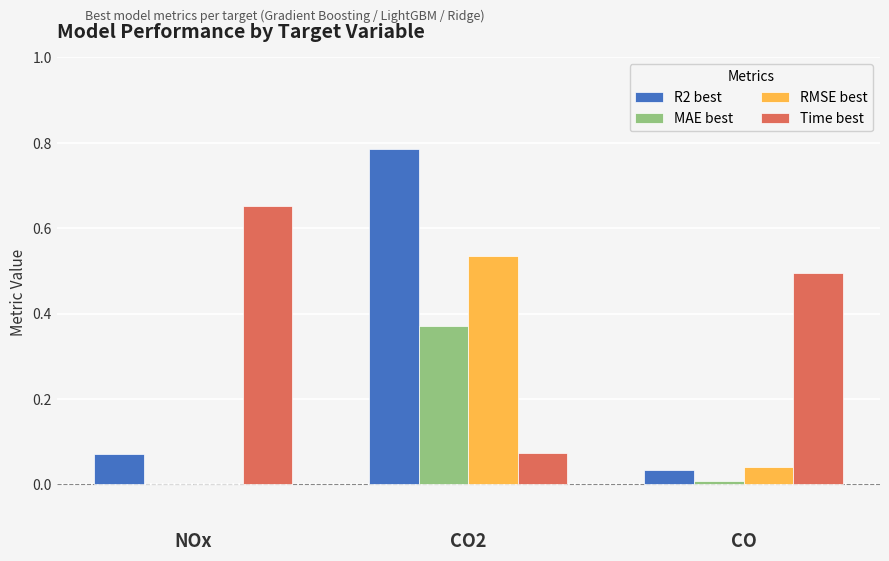

The MAE best series shows 0.0 at NOx. True or false?

True